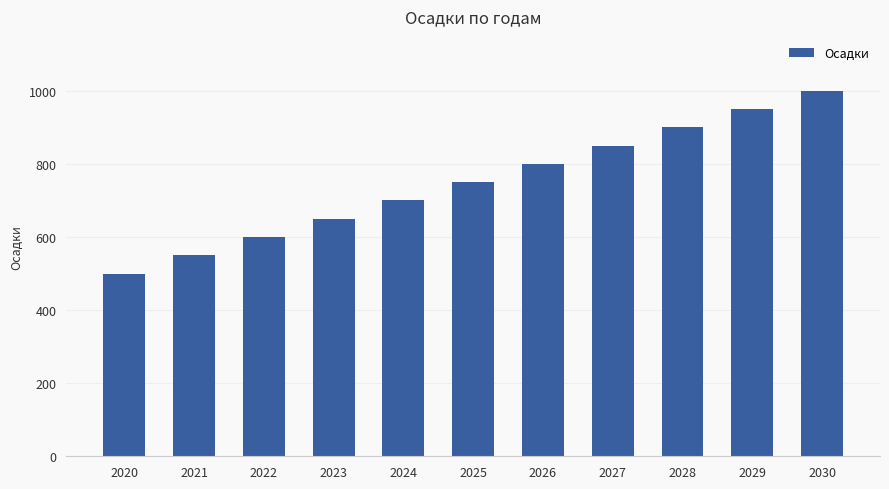

Which has a higher value, 2030 or 2023?

2030